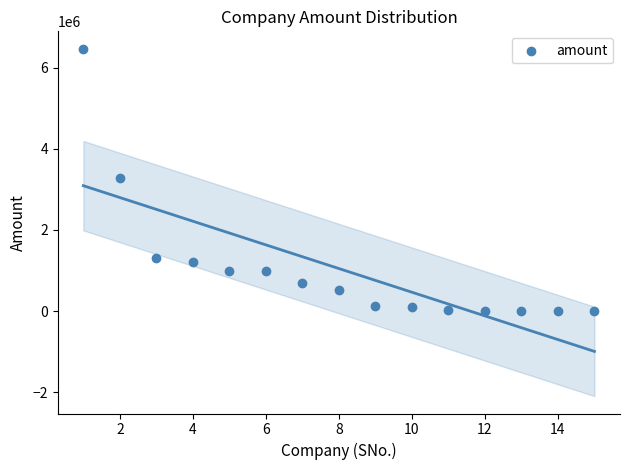

What is the range of Y values (max minus min)?

6466000.0